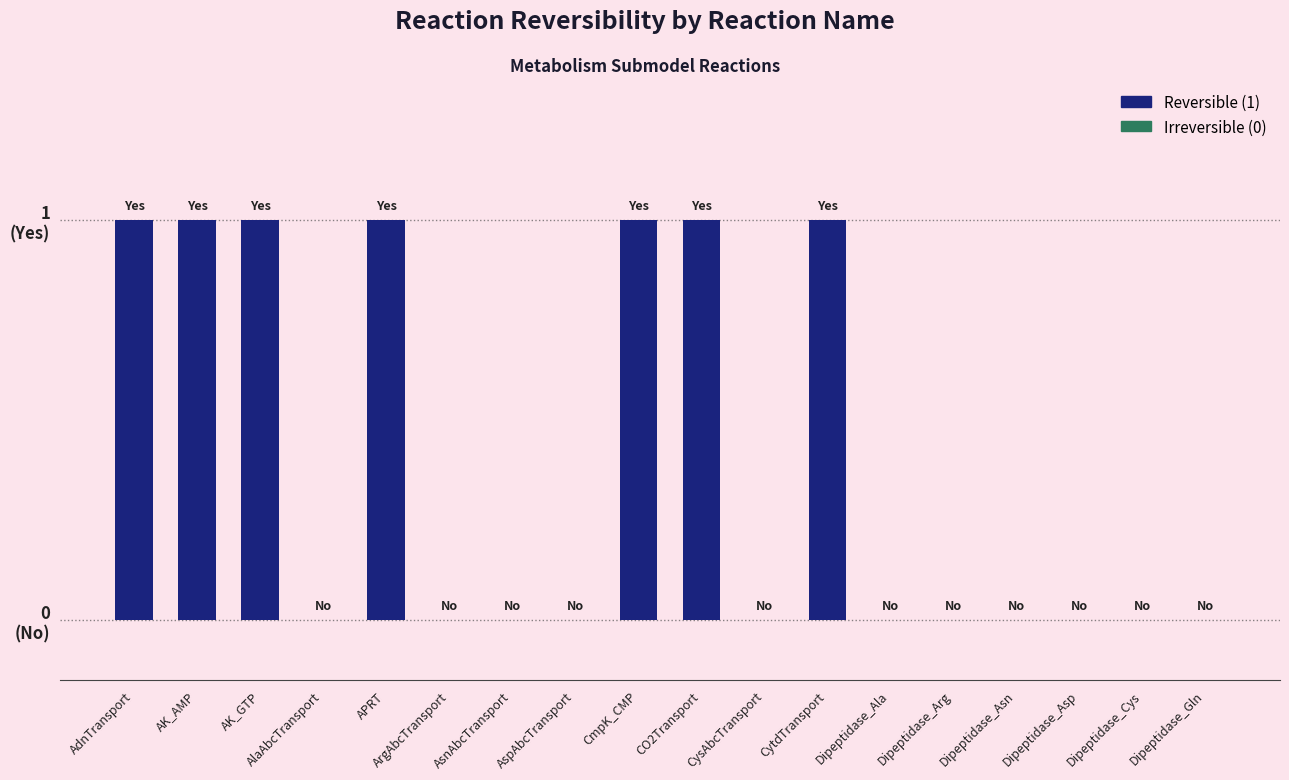

The chart shows a value of -1 at CysAbcTransport. True or false?

False